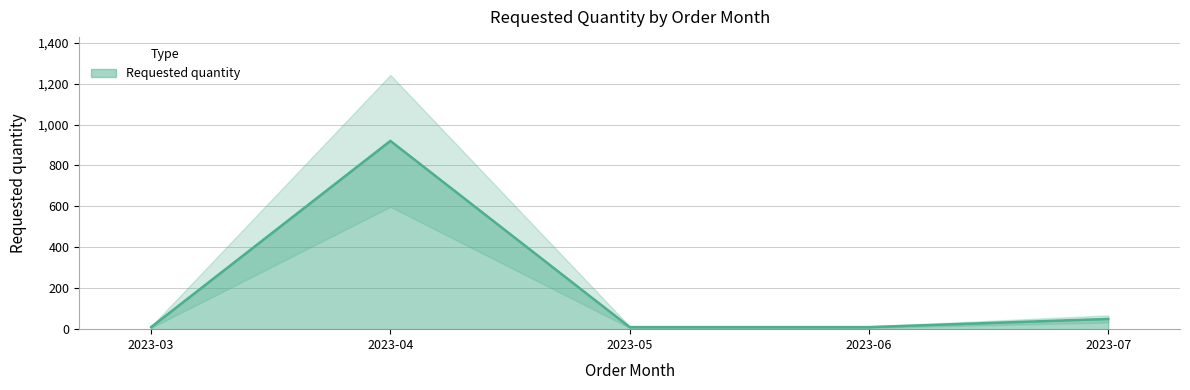

At which category does the chart reach its minimum across all series?

2023-03